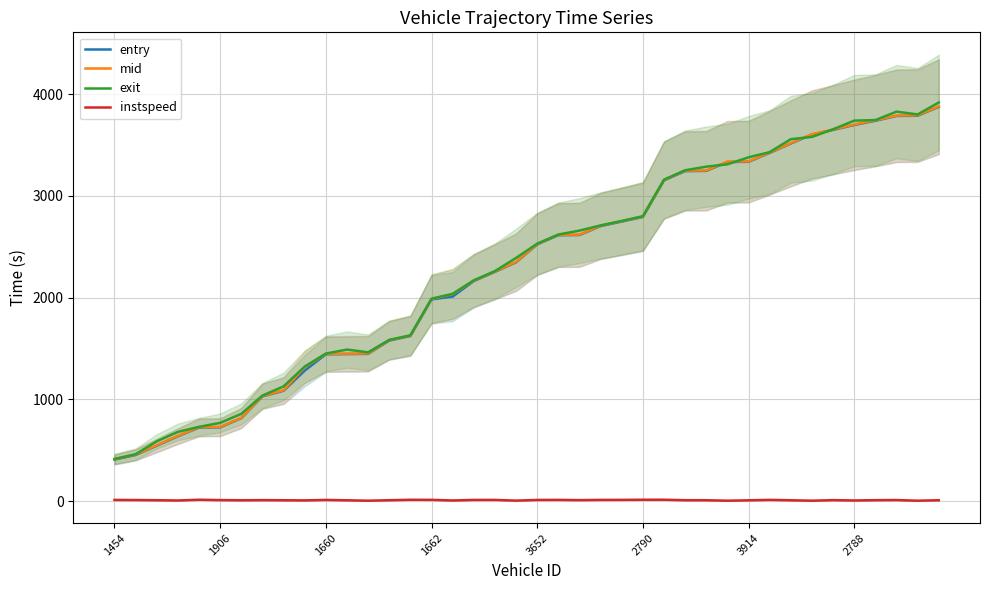

Which has a higher value, 23 or 28?

28